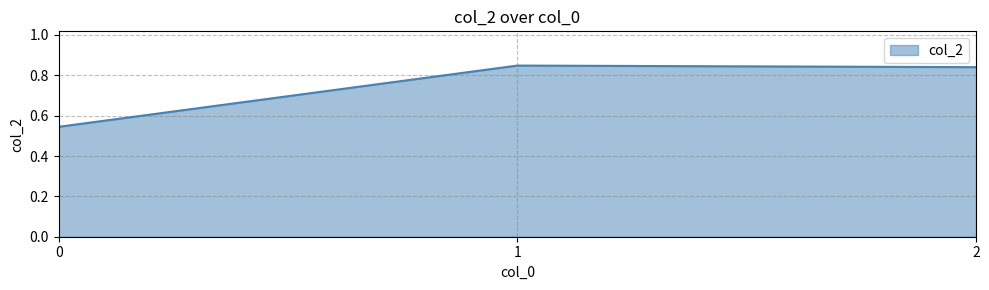

What is the difference between the values at 0 and 2?

0.3